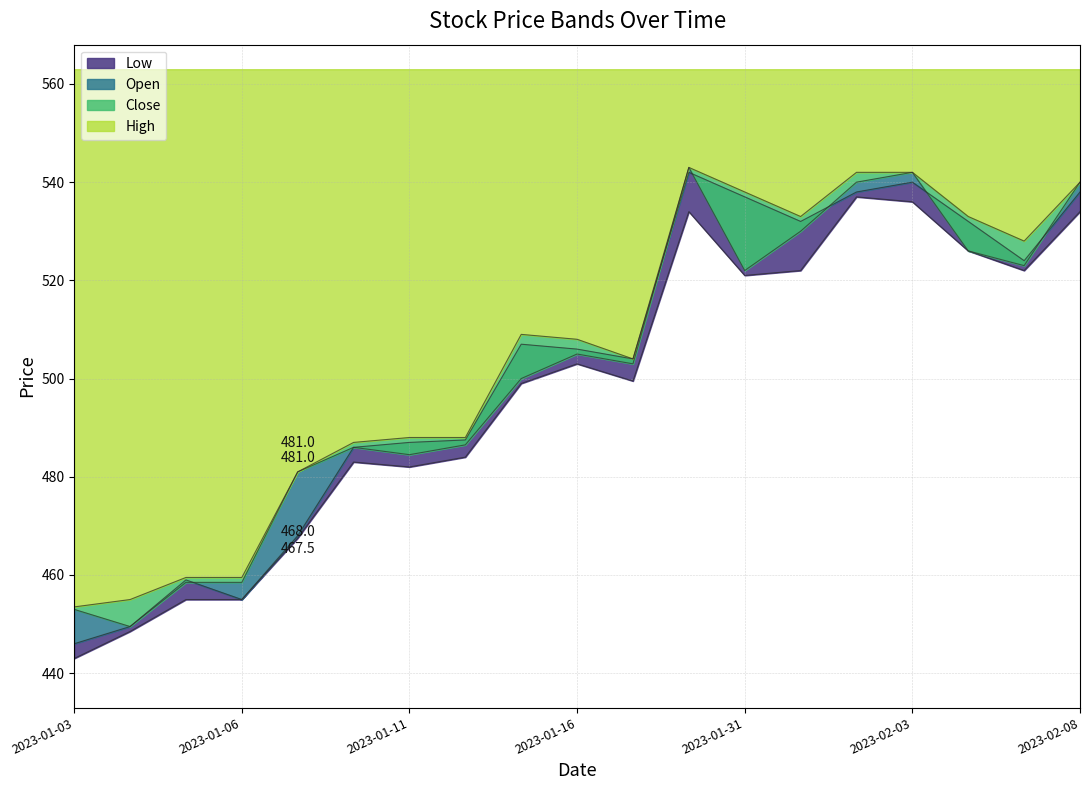

At which category is the sum across all series the highest?

2023-01-30